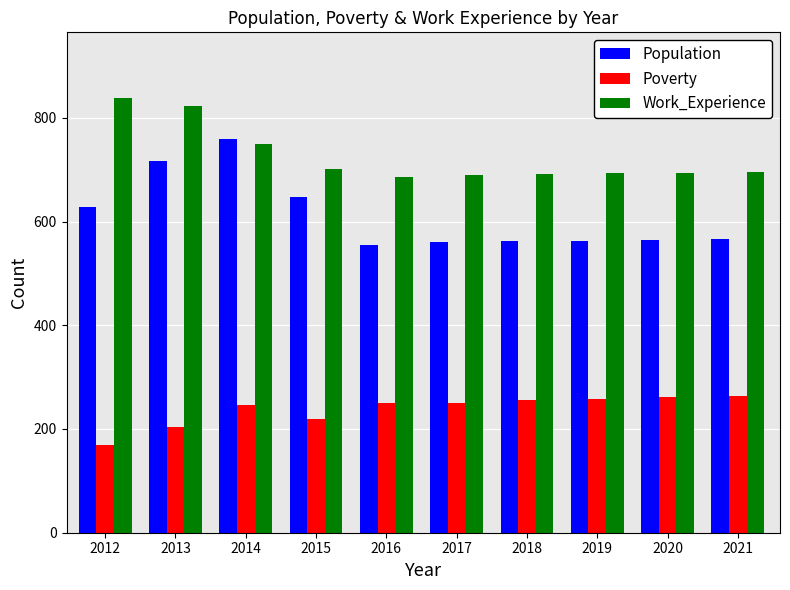

The value of Poverty at 2021 is 407. True or false?

False